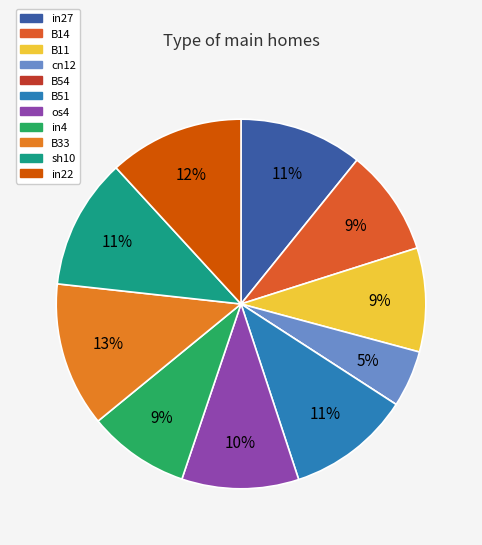

True or false: B33 accounts for 13% of the total.

True